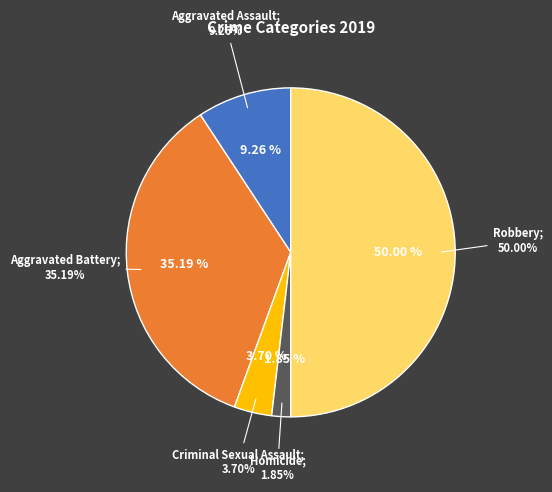

How many segments does this pie chart have?

5